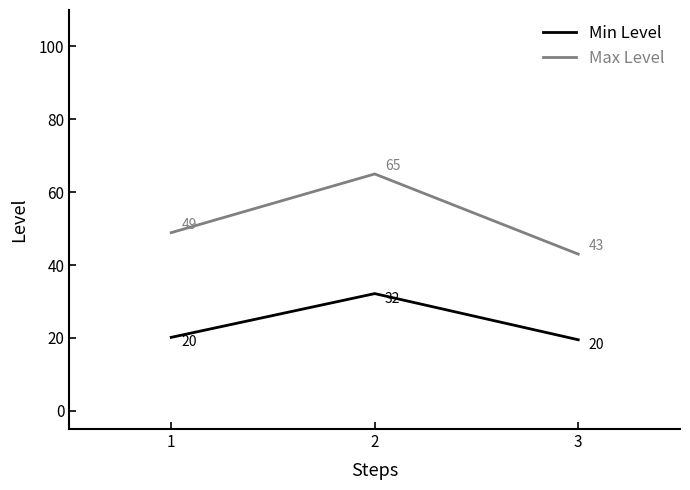

What is the greatest value displayed?

65.0